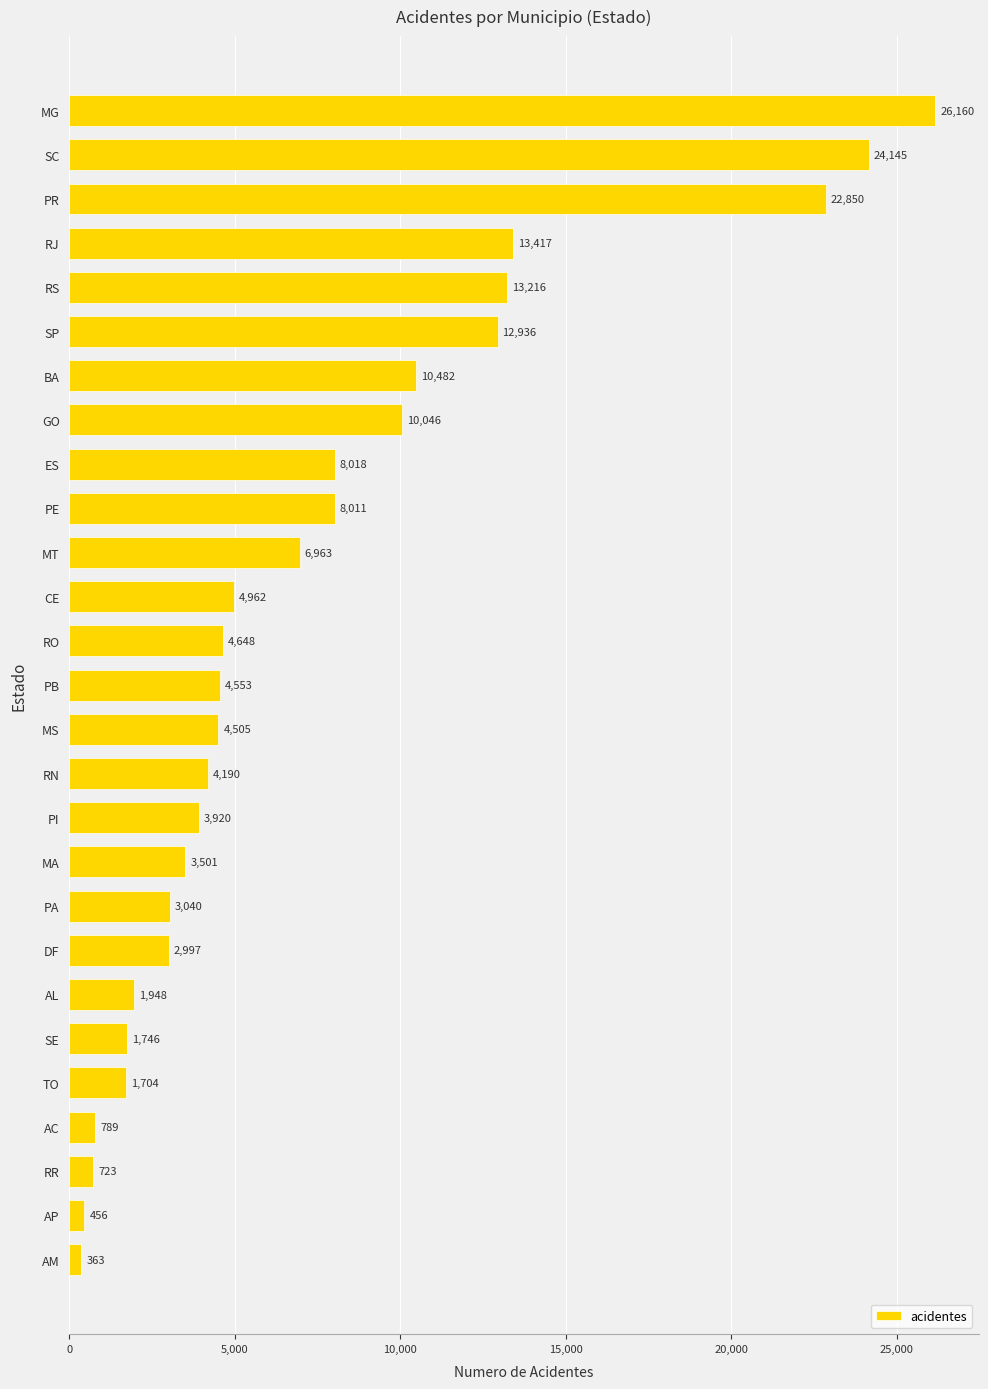

How many bars are there in total?

27